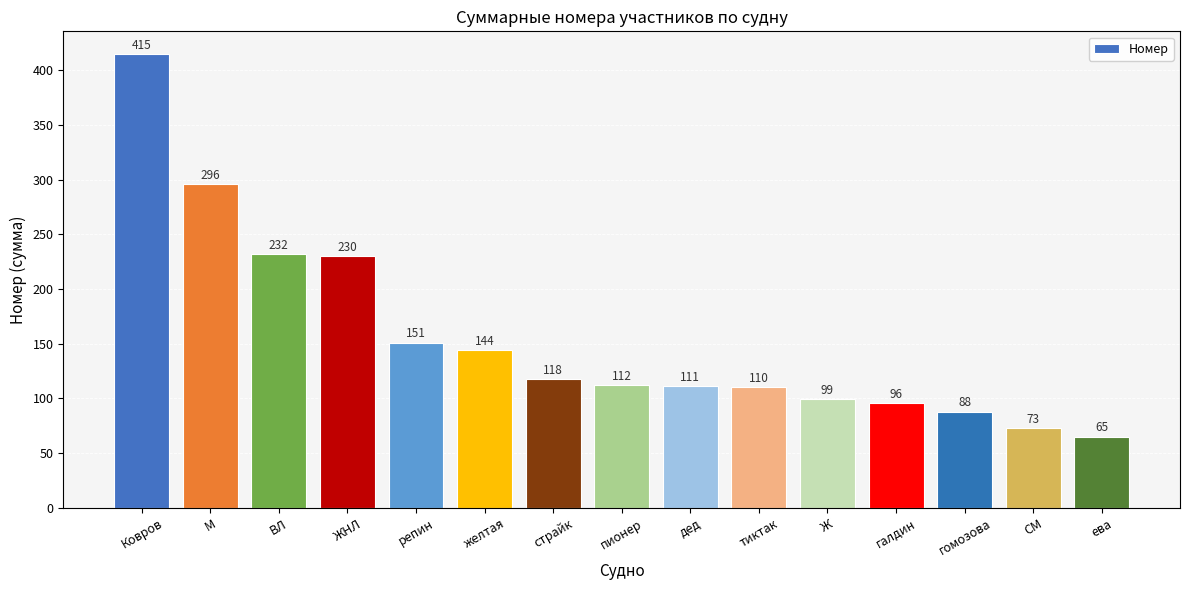

What is the label of the 8th bar from the right?

пионер